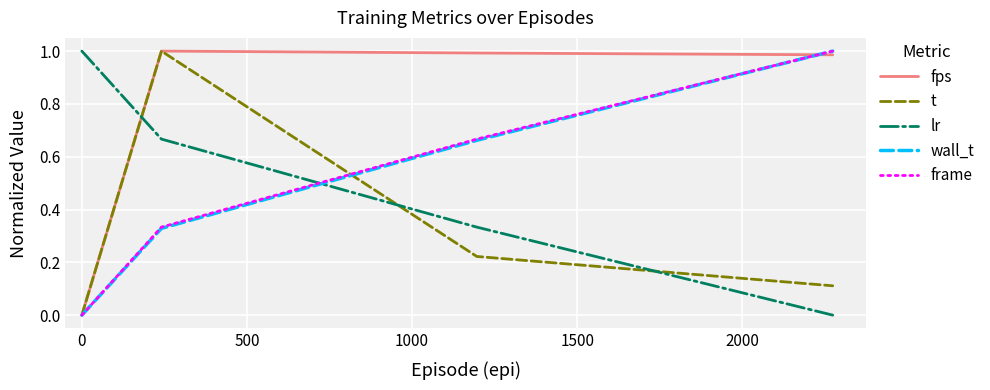

Which series ends up on top after the final intersection of frame and lr?

frame